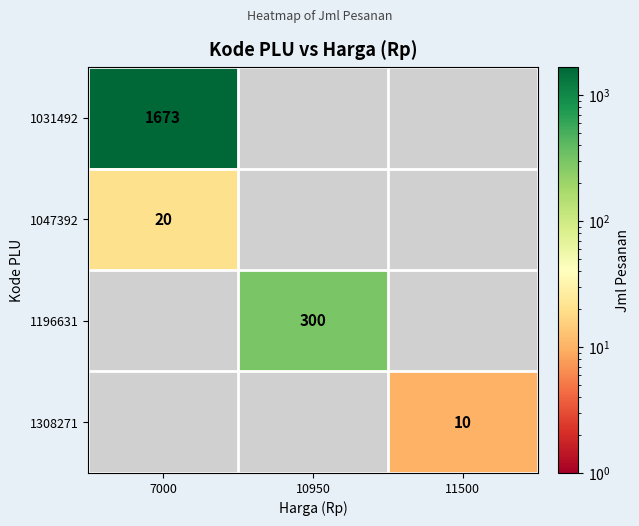

The 1047392 series shows 20 at 7000. True or false?

True